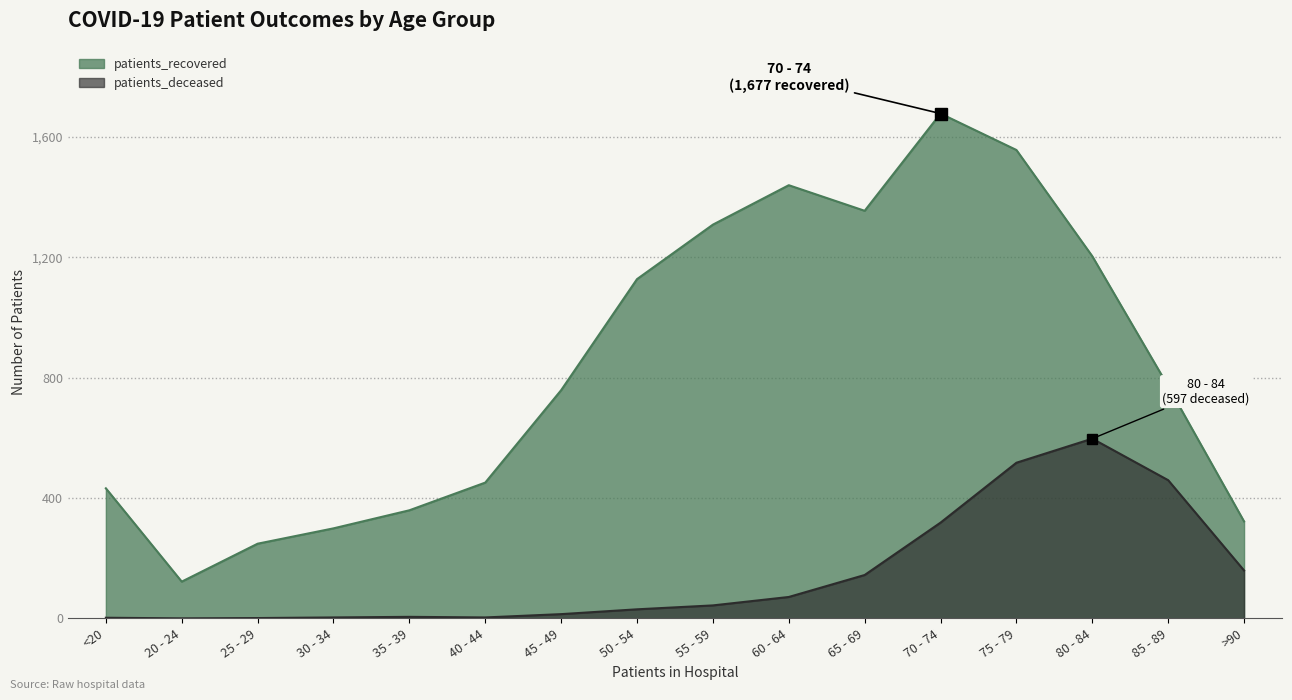

What is the label of the 3rd point from the right?

80 - 84